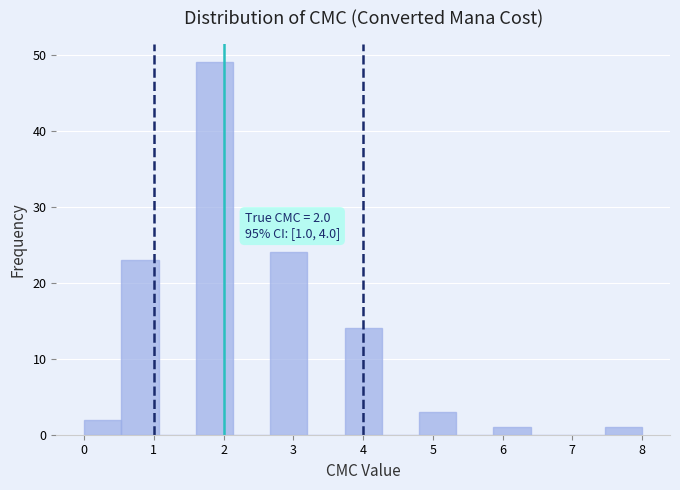

Which range on the x-axis has the tallest bar?

1.6 to 2.1